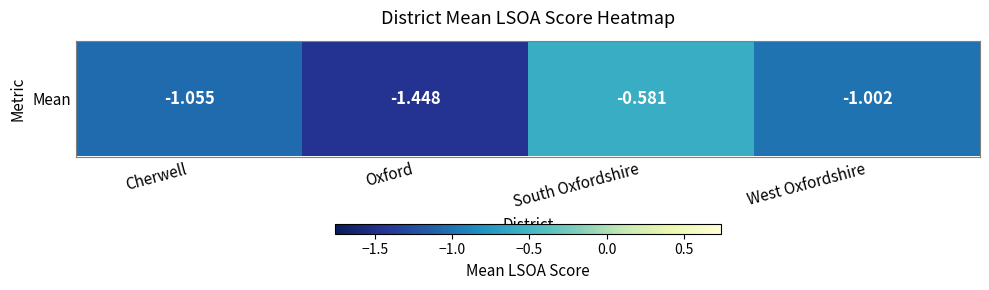

What value does the data have at Oxford?

-1.4